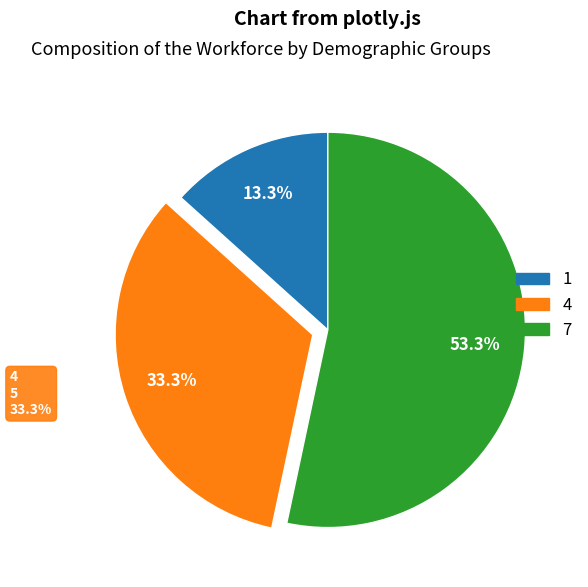

Count the number of slices in the pie.

3